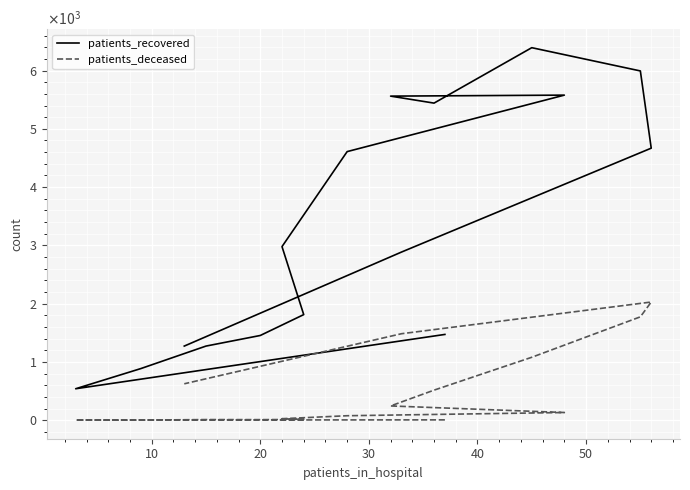

What is the difference between the second highest and second lowest values in the patients_deceased series?

1771